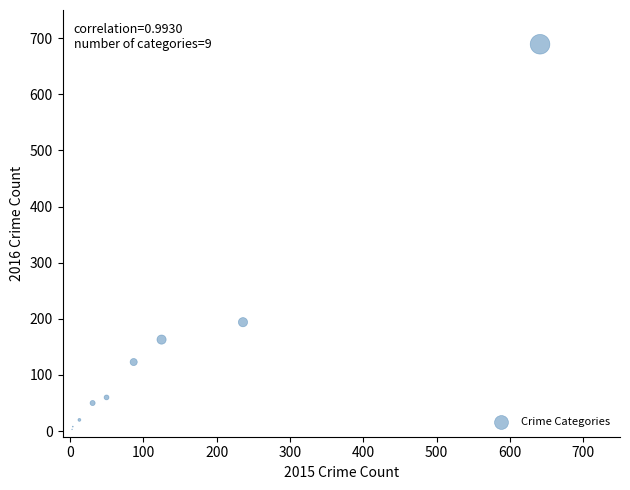

What Y value in the scatter plot is closest to 346?

194